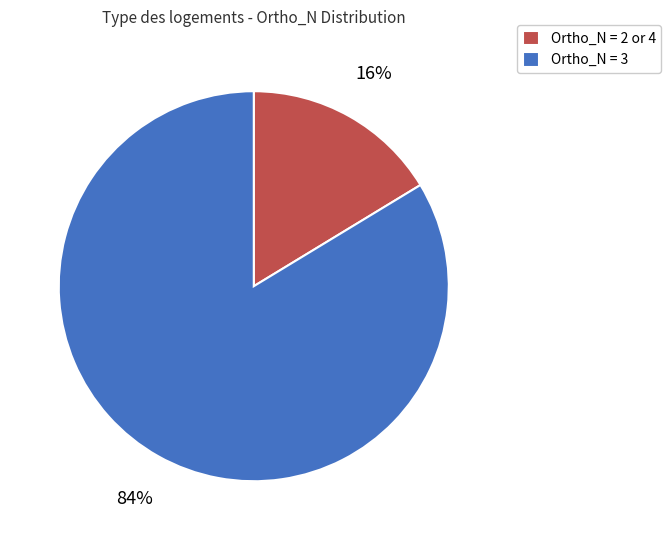

Between Ortho_N = 3 and Ortho_N = 2 or 4, which is larger?

Ortho_N = 3